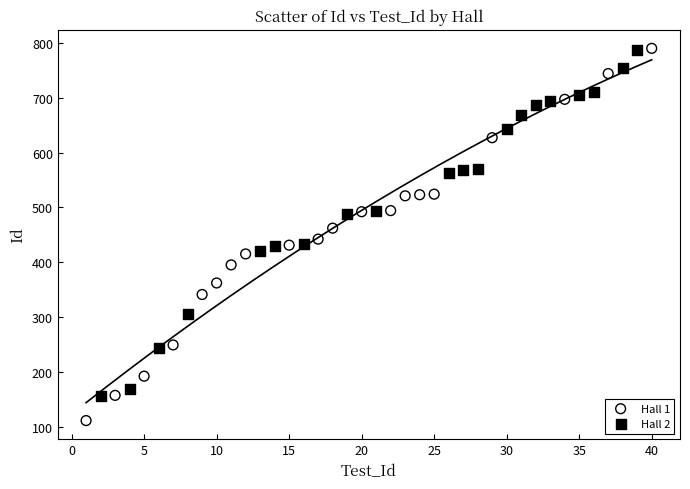

Which series has the largest Y range (max minus min)?

Hall 1